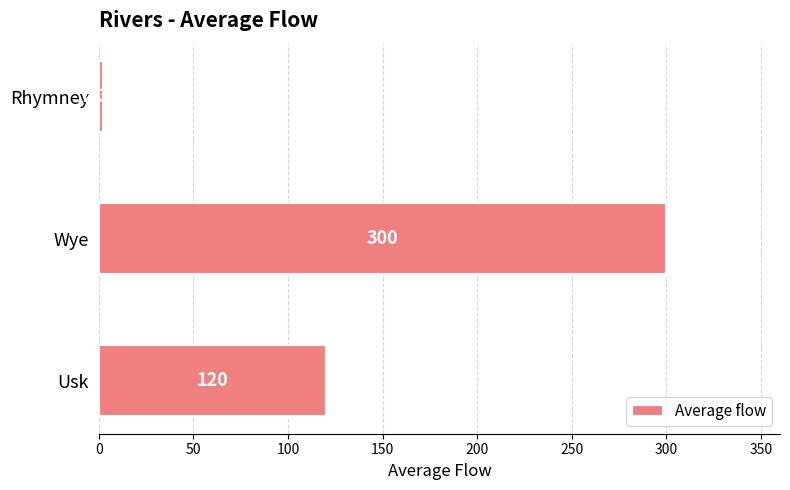

Rank the categories by value from lowest to highest.

Rhymney, Usk, Wye